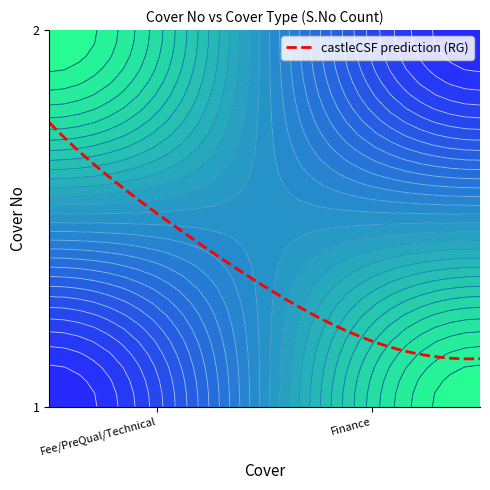

Reading left to right, list all the values displayed in this chart.

Fee/PreQual/Technical: 1	2
Finance: 2	2